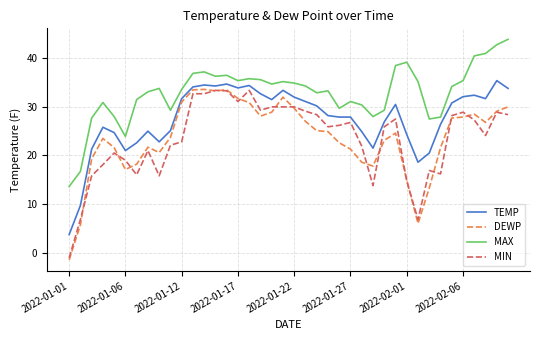

True or false: MAX and MIN intersect in this chart.

False